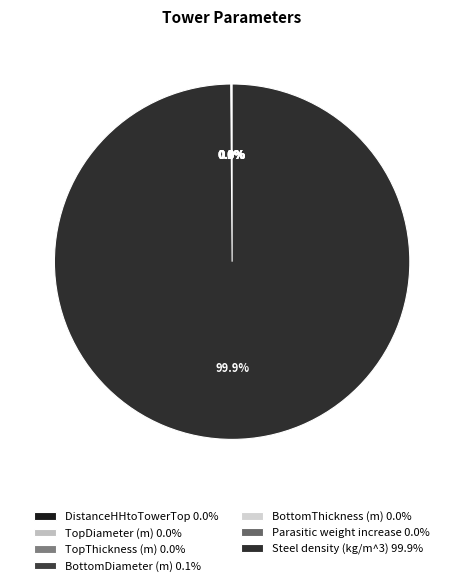

Rank the categories by value from lowest to highest.

TopThickness (m), BottomThickness (m), Parasitic weight increase, DistanceHHtoTowerTop, TopDiameter (m), BottomDiameter (m), Steel density (kg/m^3)